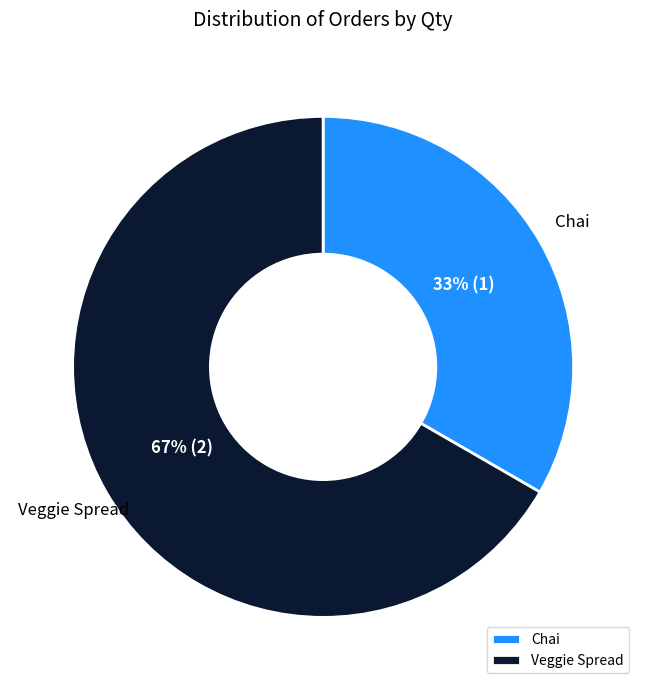

Rank the categories by value from highest to lowest.

Veggie Spread, Chai